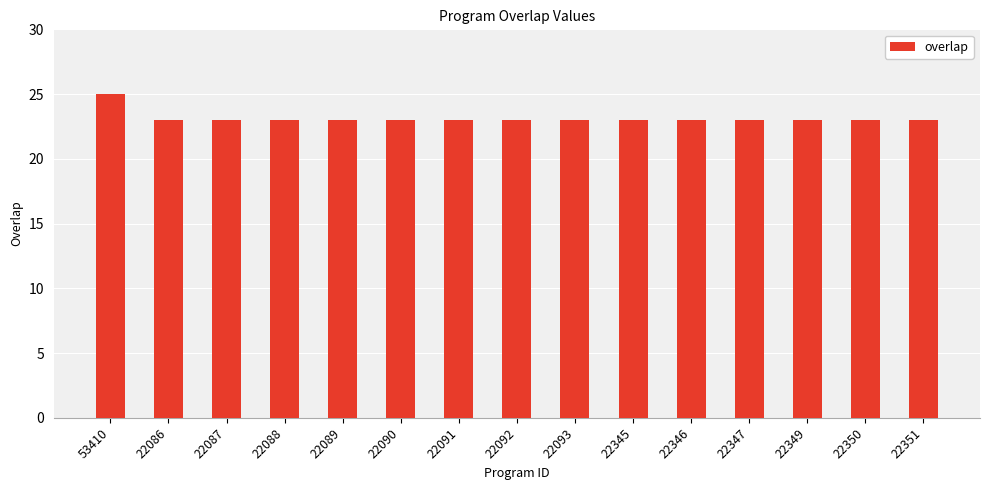

What is the minimum value shown in the chart?

23